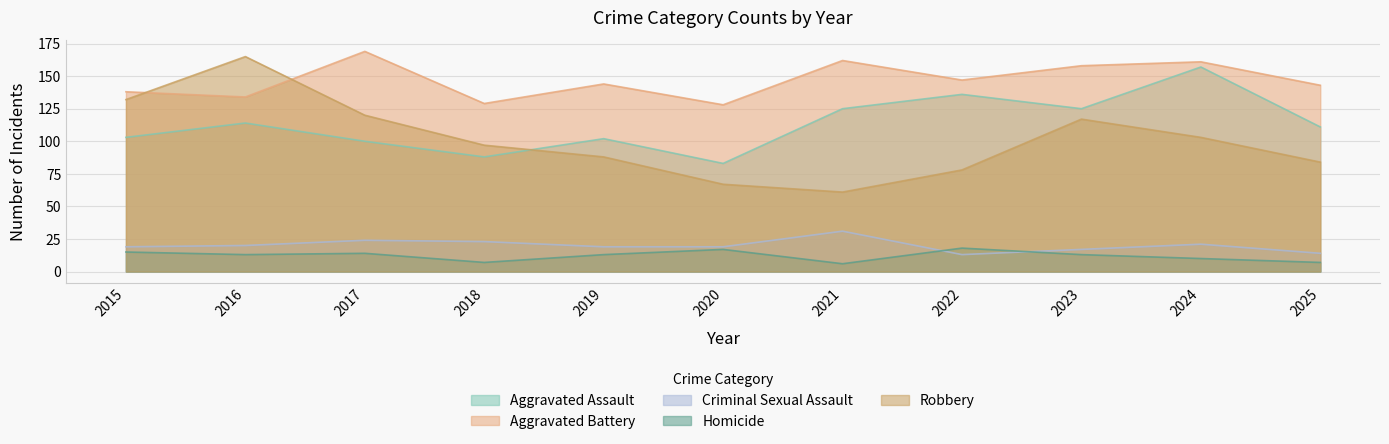

Which category has the highest value in the Aggravated Battery series?

2017